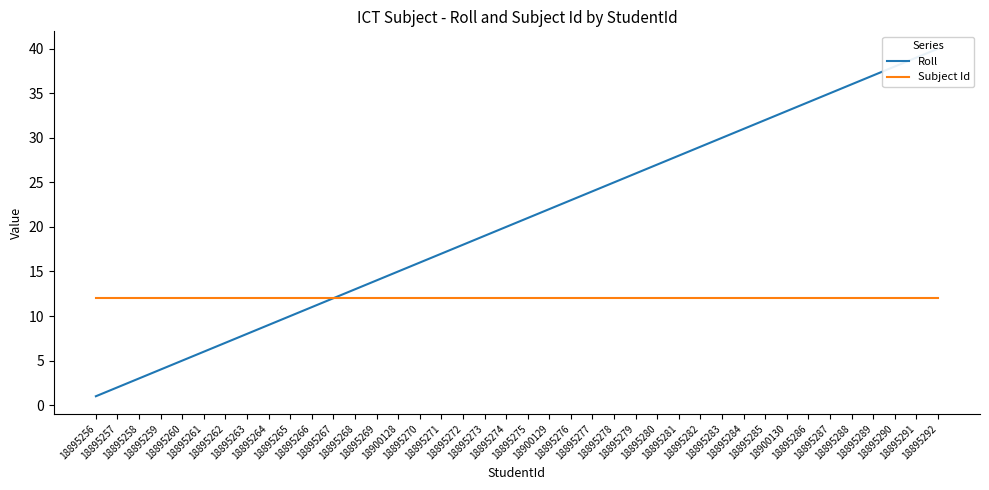

Does the chart have visible grid lines?

No